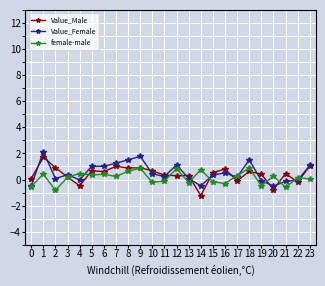

Does the chart display data point markers on the line(s)?

Yes